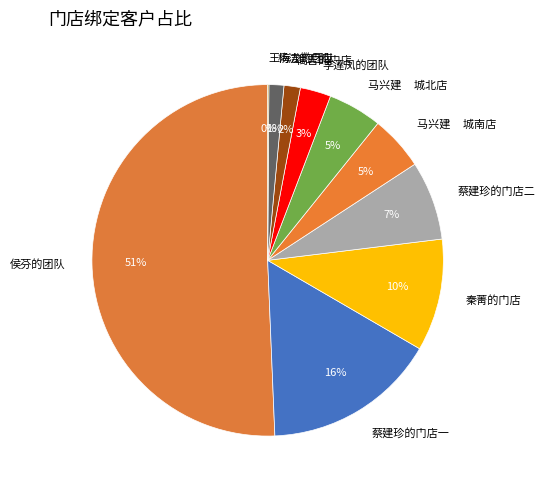

True or false: 高吉的门店 accounts for 2% of the total.

True